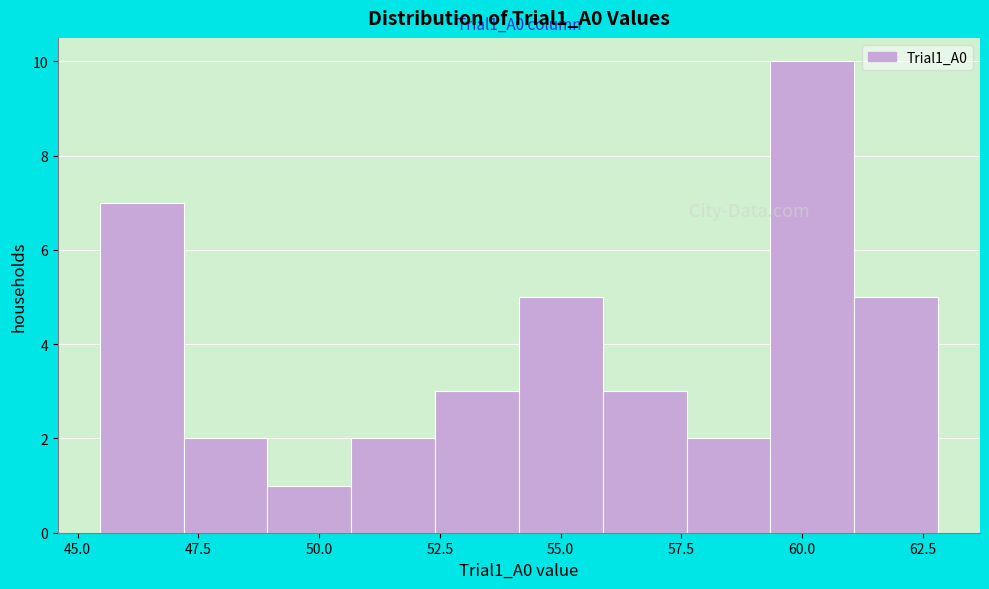

Around what value on the x-axis is the tallest bar? Give the approximate position of its centre, as read against the axis.

60.0